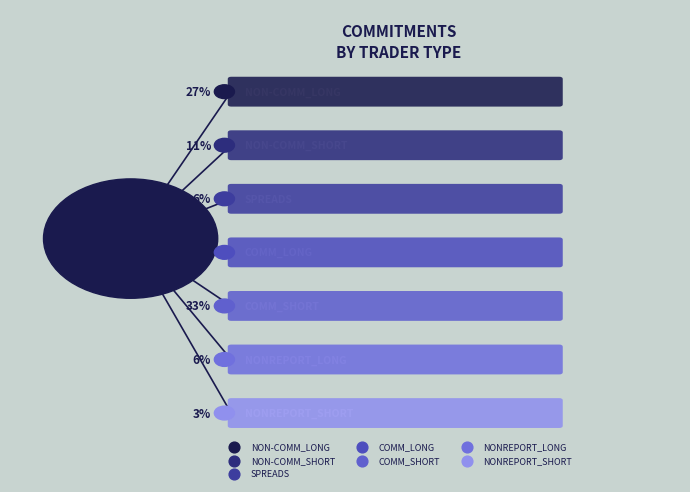

Does NON-COMM_SHORT represent more than half of the total?

No